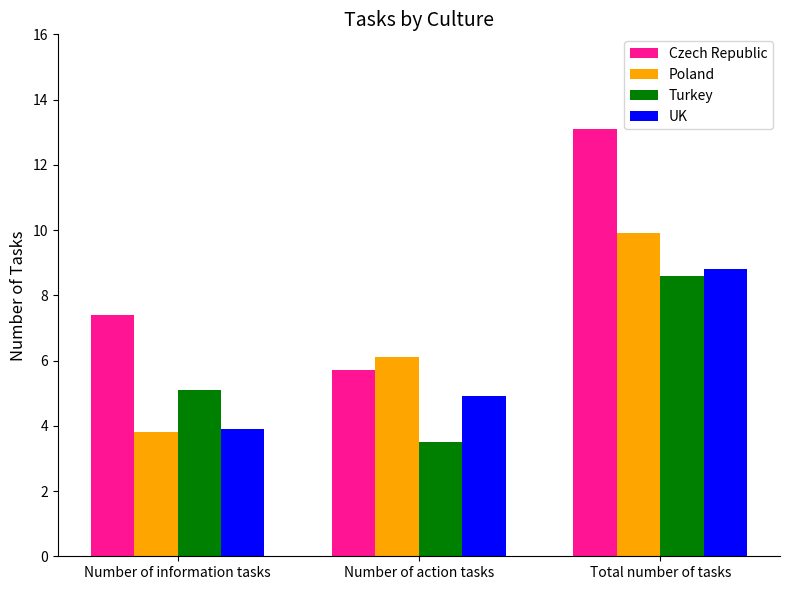

Which series has the largest range (max minus min)?

Czech Republic